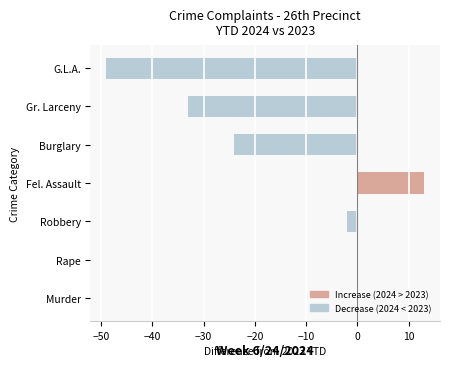

The value at G.L.A. is -49. True or false?

True